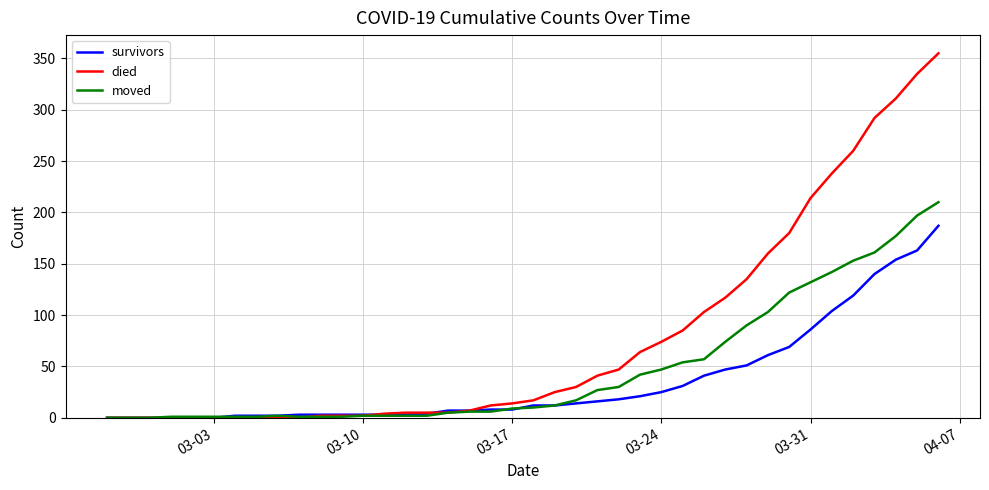

Which series has the widest spread of values?

died